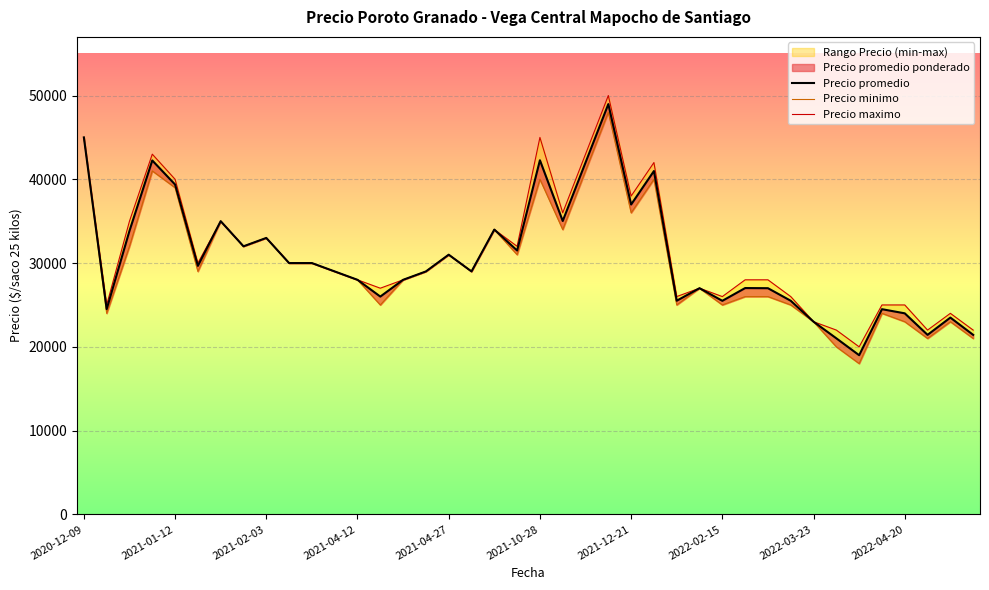

How many lines are shown in the chart?

3